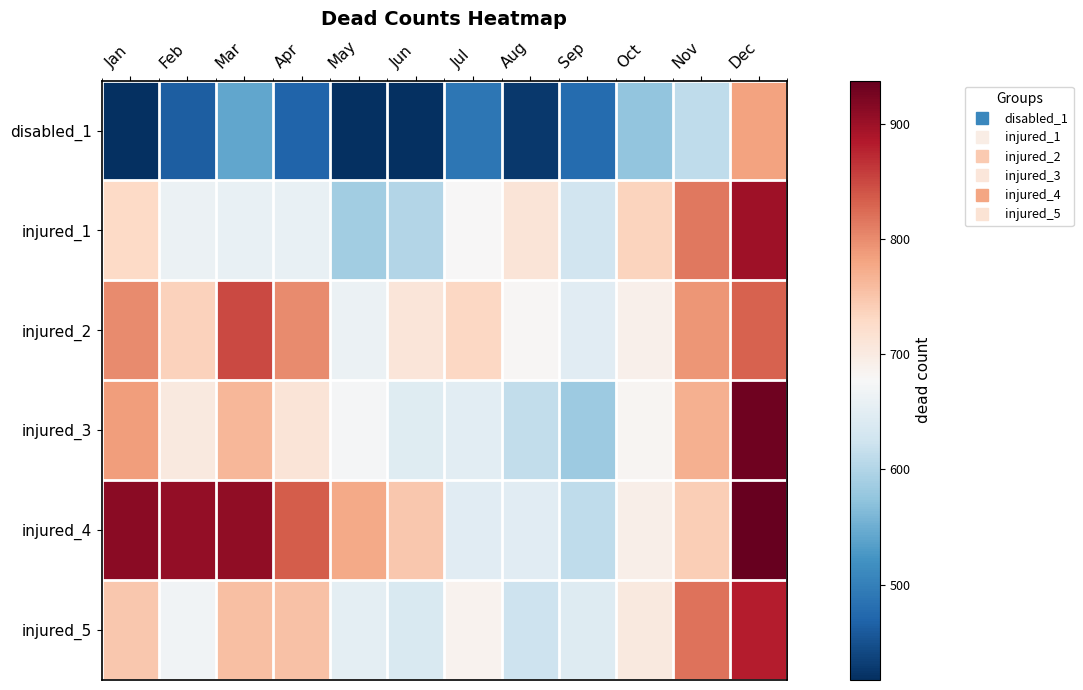

What is the difference between the highest and lowest values at Mar?

366